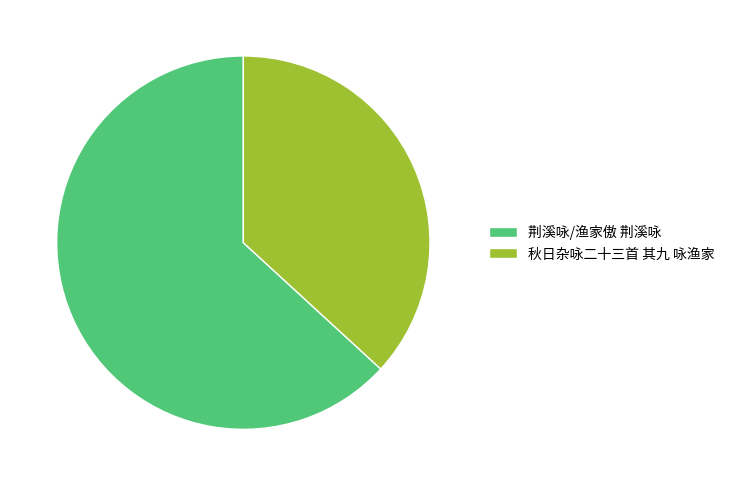

Is there any slice that represents more than half of the pie?

Yes